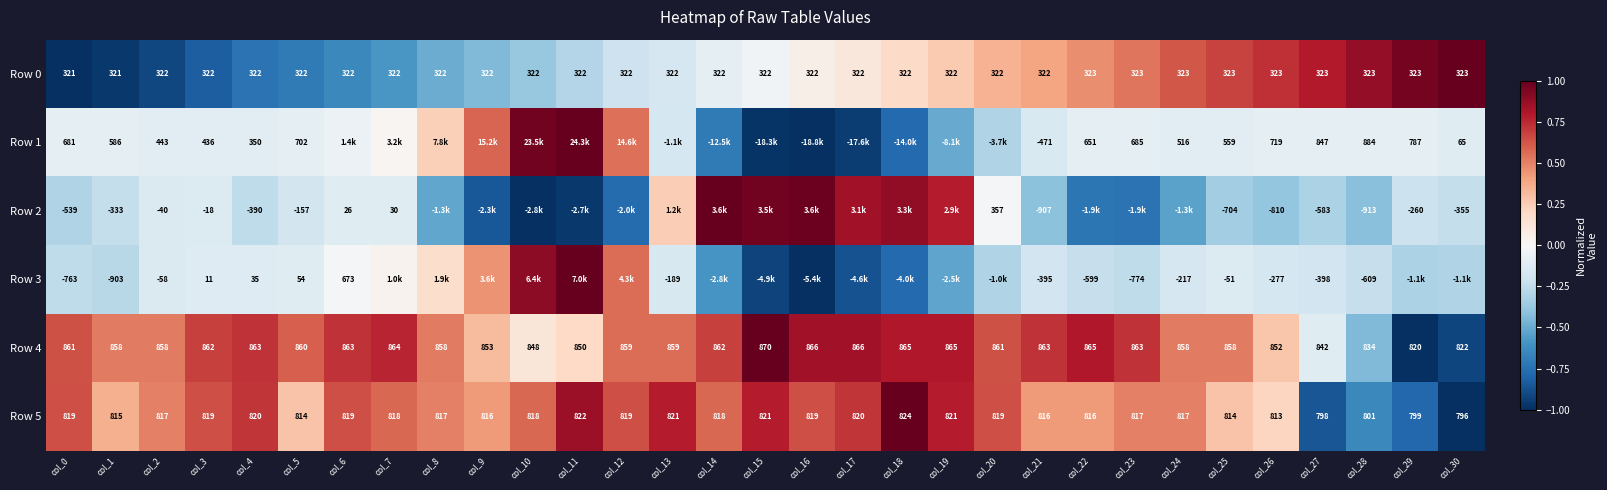

Between col_4 and col_26, which series saw the biggest shift?

Row 2